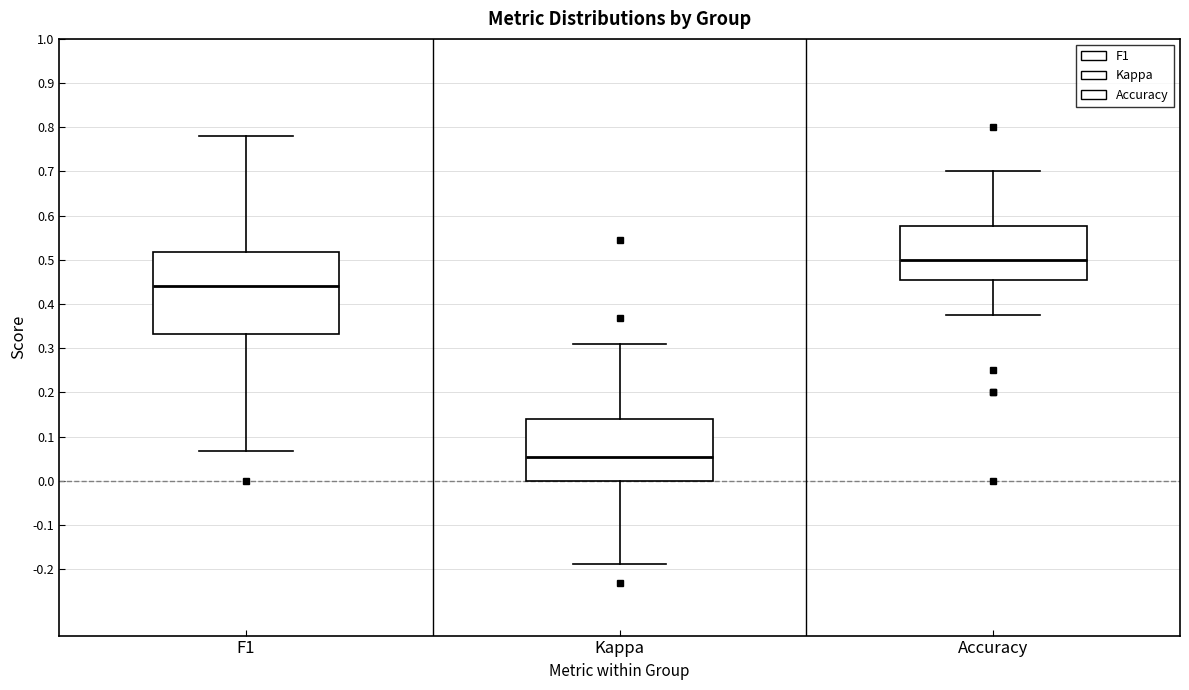

Where does the upper whisker of the box for Accuracy end on the y-axis? The values are not printed on the chart, so give them approximately, as read against the axis.

0.70